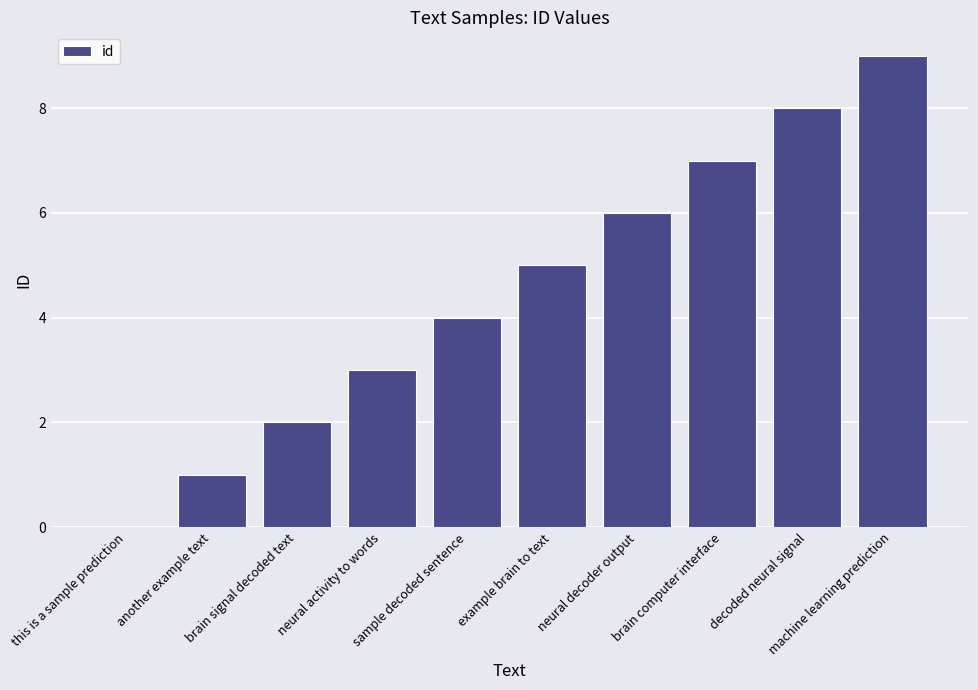

At which label is the value closest to 4?

sample decoded sentence